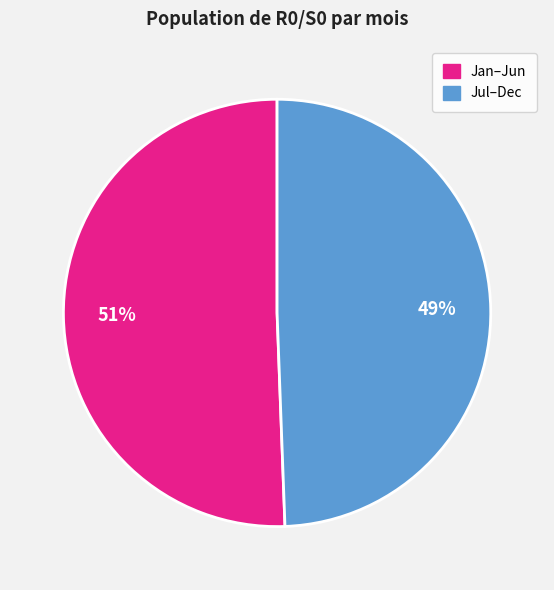

Is there any slice that represents more than half of the pie?

Yes